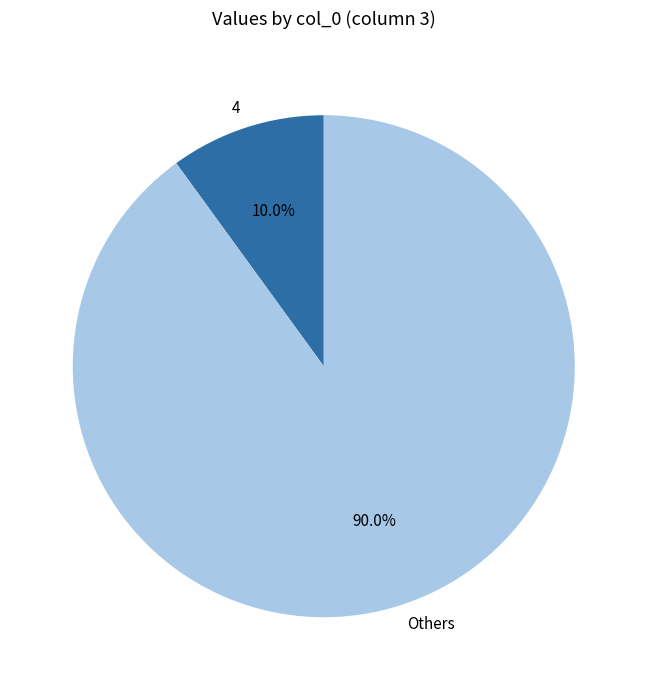

What is the largest slice in the pie chart?

Others